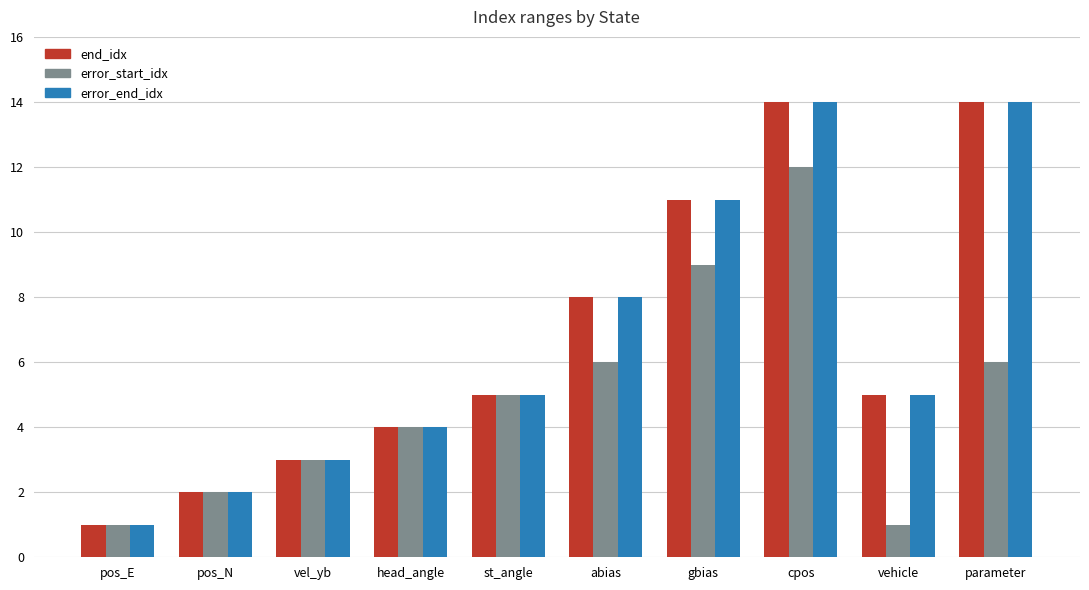

Between gbias and vehicle, which series saw the biggest shift?

error_start_idx